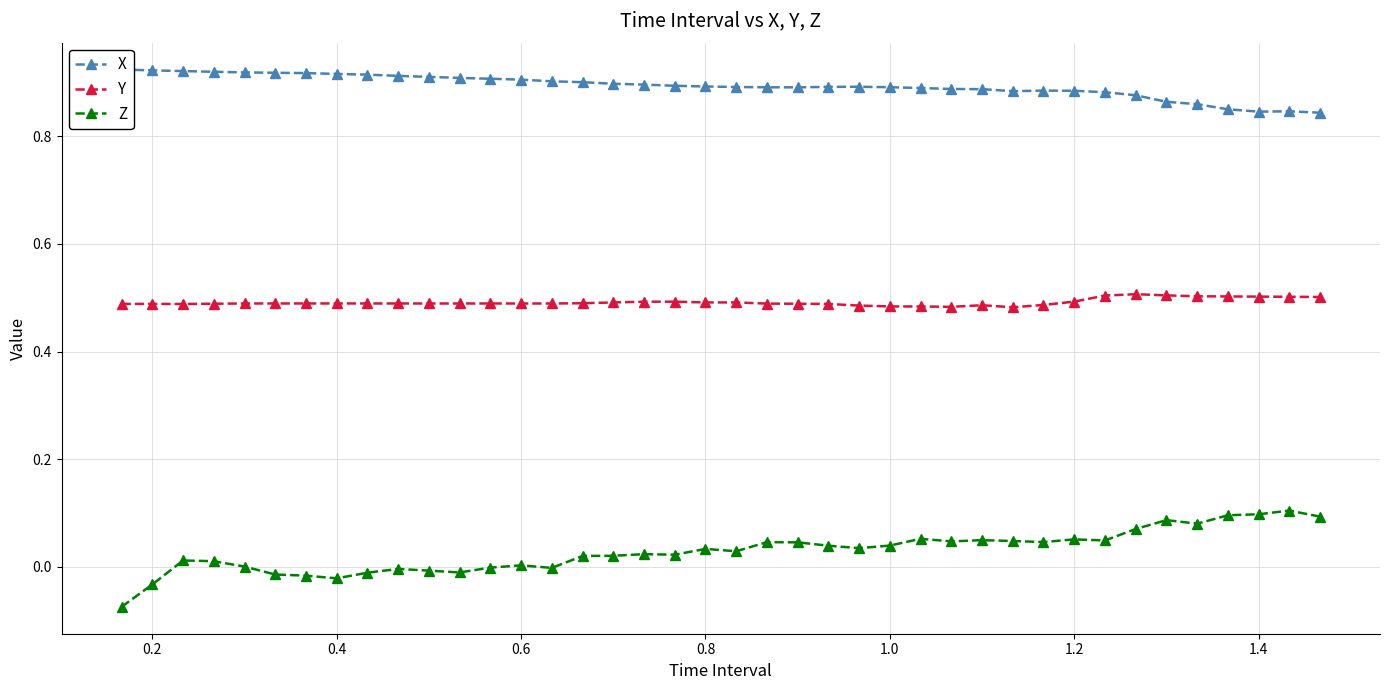

True or false: Y has more than 1 points higher than both neighbors.

True